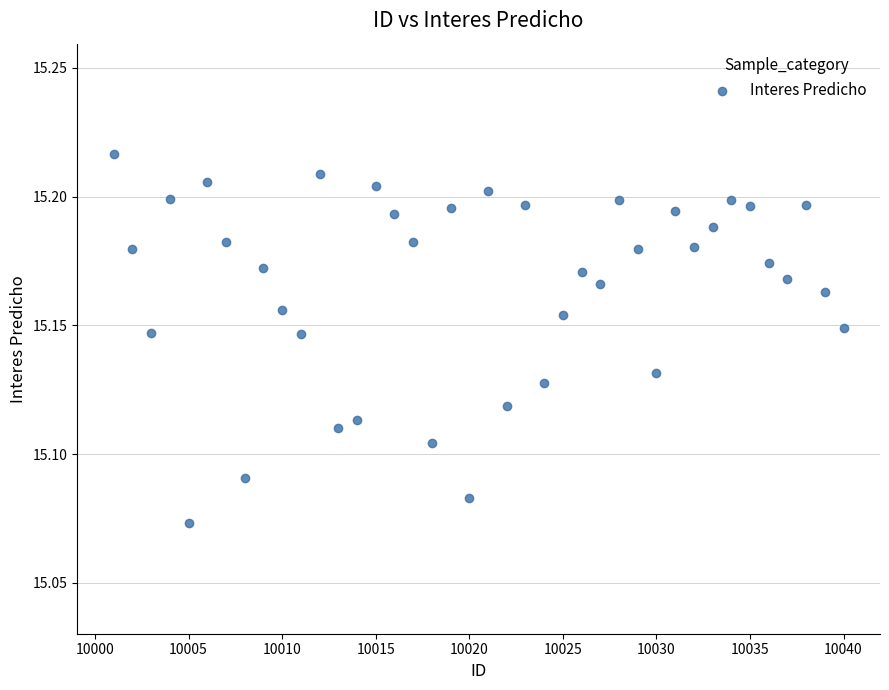

What is the range of X values (max minus min)?

39.0